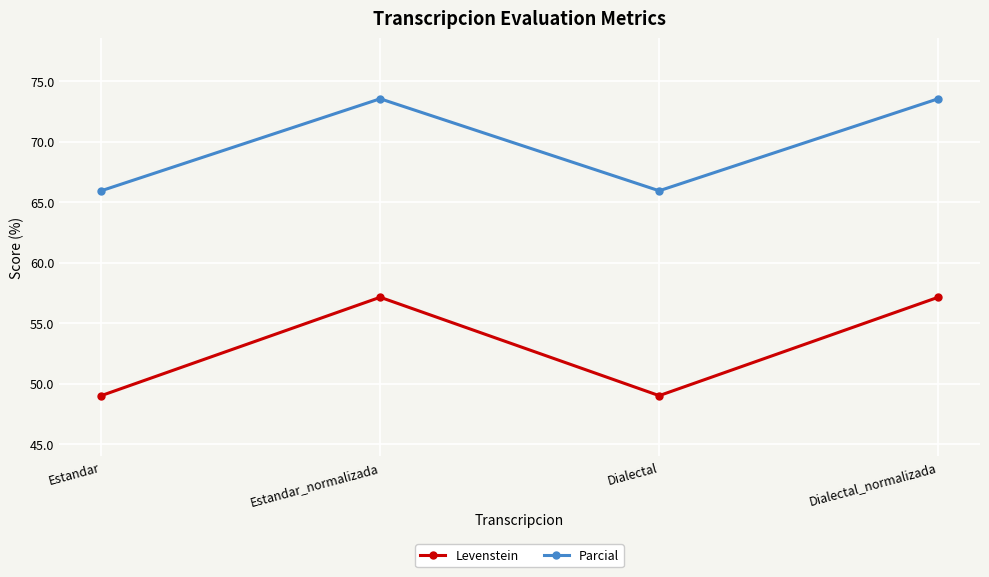

What is the label of the 1st point from the left?

Estandar